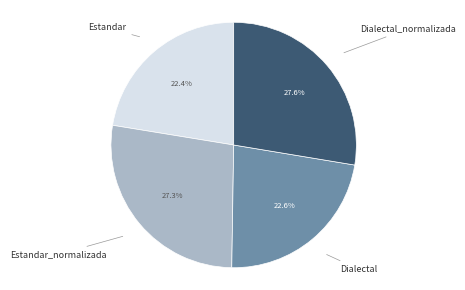

Is there any slice that represents more than half of the pie?

No